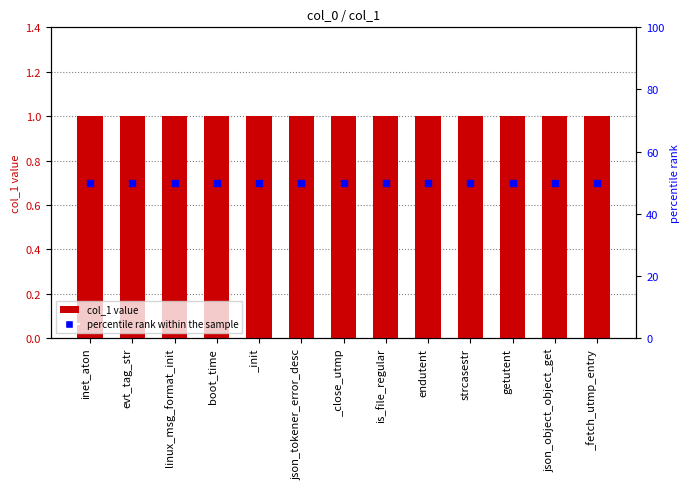

What is the total value across all series at _close_utmp?

51